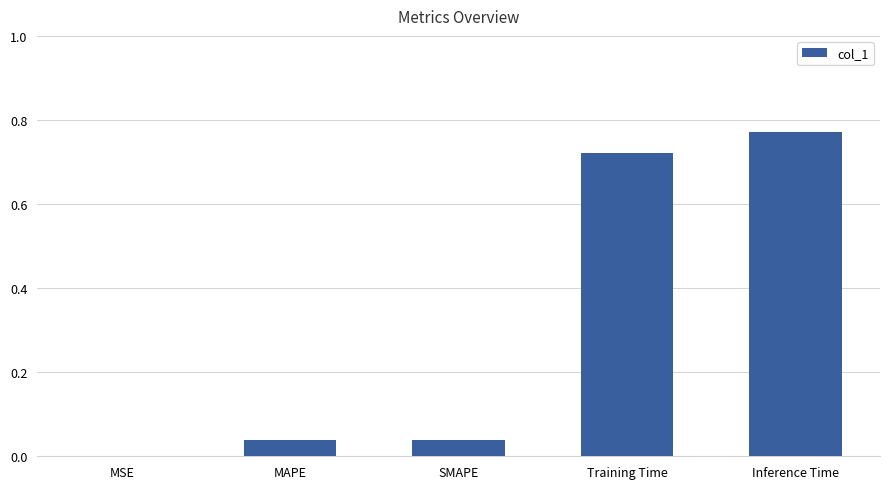

Are the bars horizontal?

No